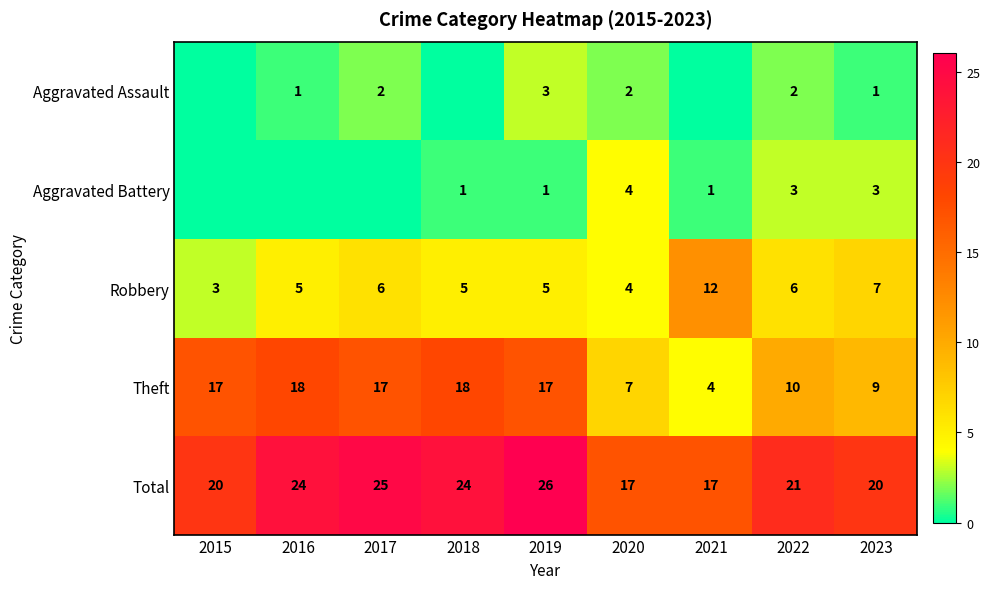

Is it true that Aggravated Battery equals 2 at 2018?

False